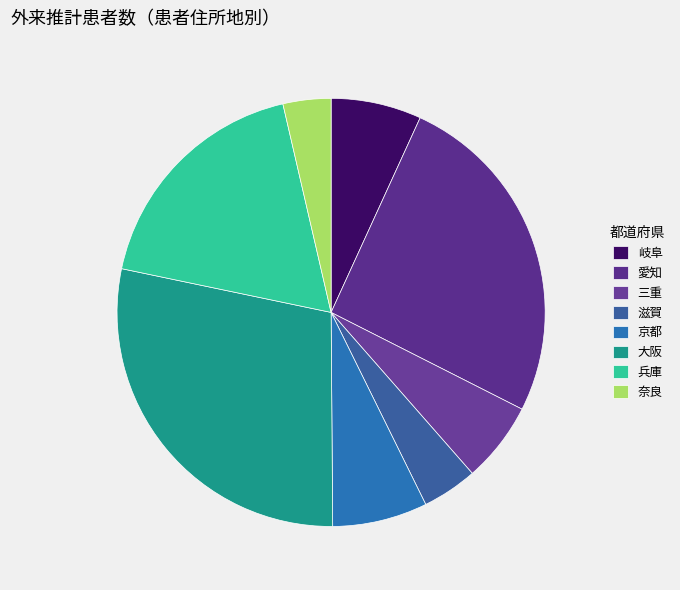

Is there a majority slice in this chart?

No